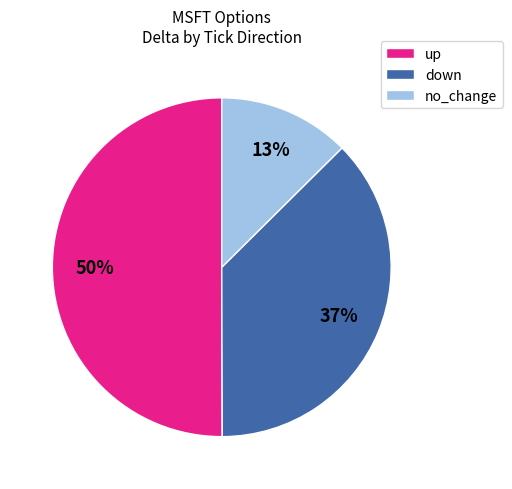

Which slice represents more than half of the pie?

up